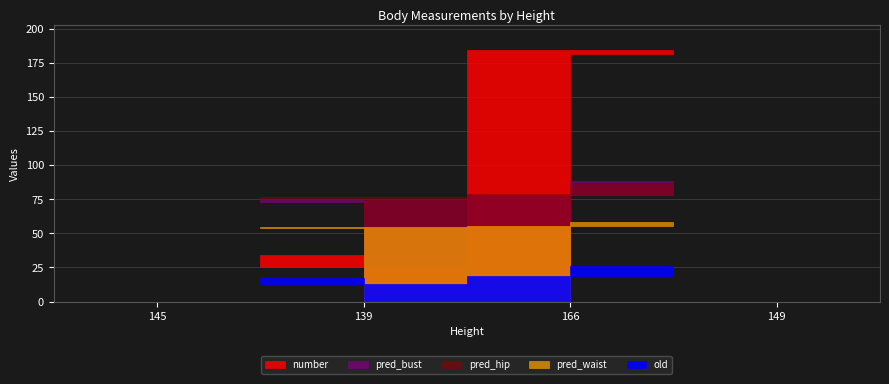

At which category is the sum across all series the highest?

166